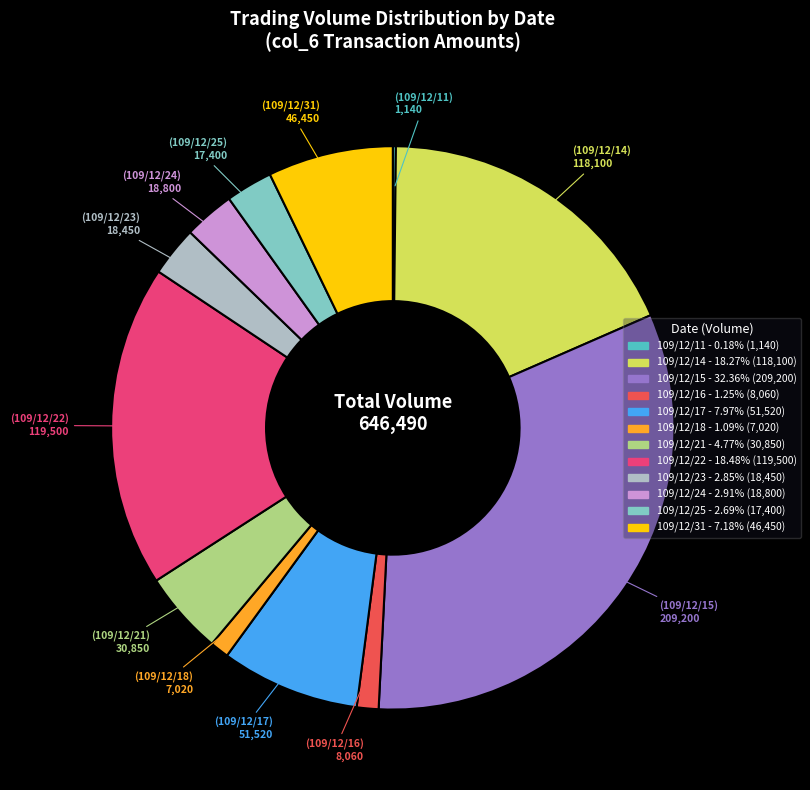

Is 109/12/25 the majority of the pie?

No